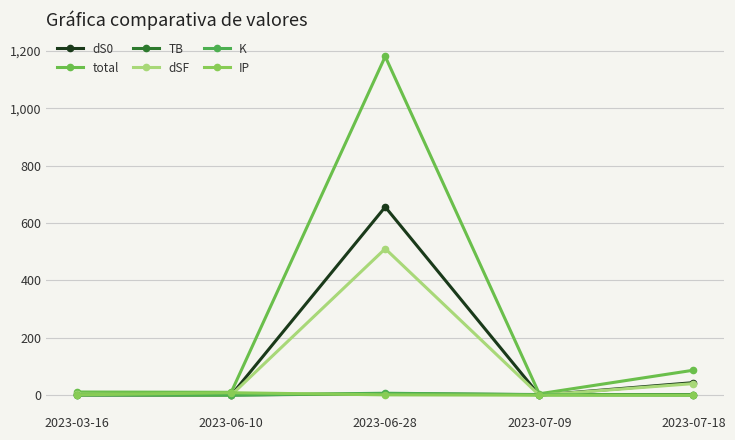

True or false: K has a value of 0.8 at 2023-03-16.

False